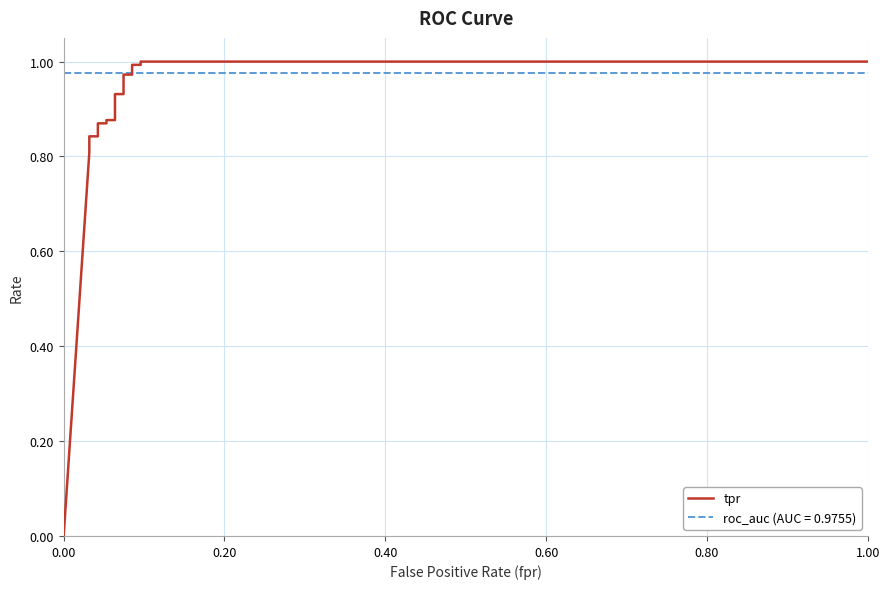

What is the label of the 5th point from the left?

0.80